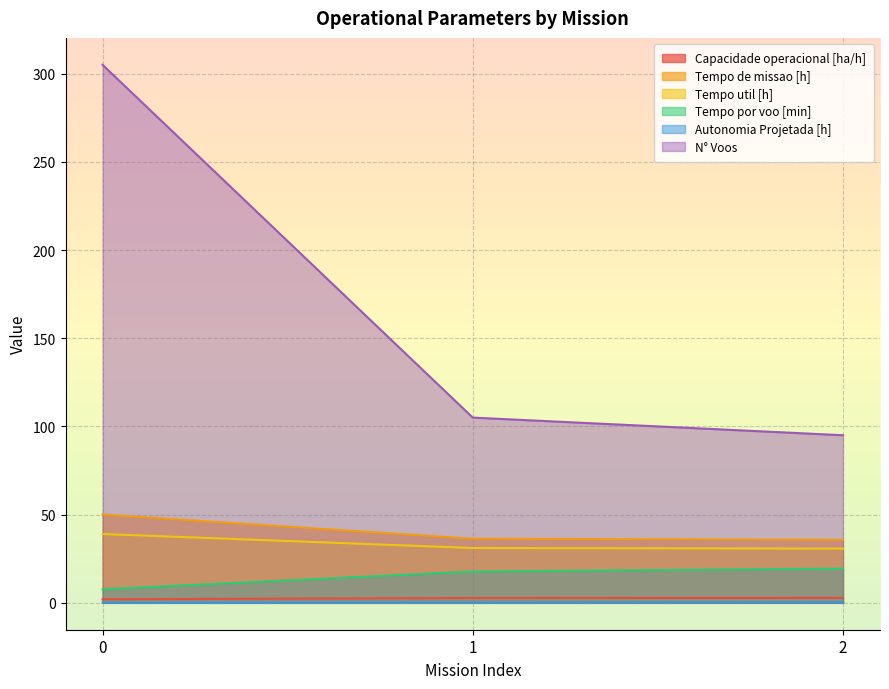

Which series has the largest total across all categories?

N° Voos